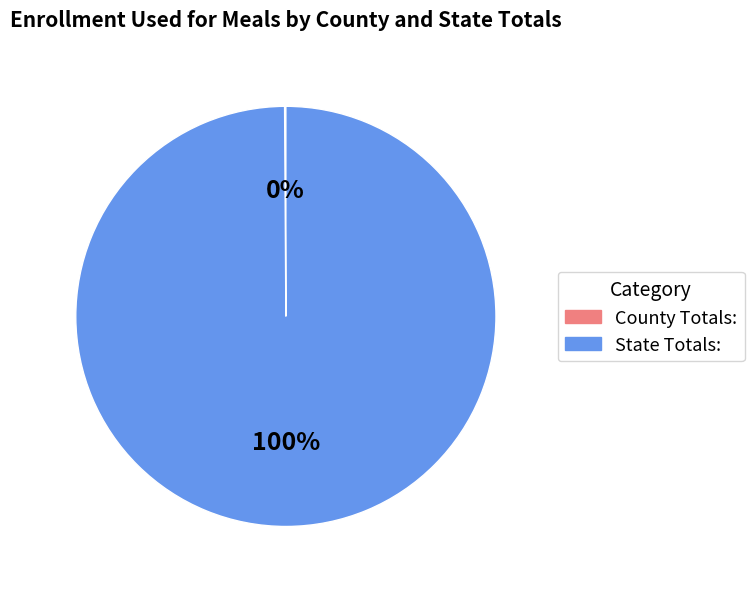

True or false: State Totals: accounts for 100% of the total.

True